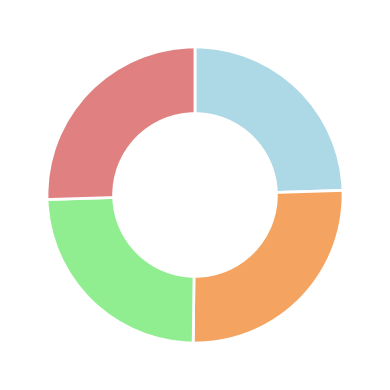

Does any single category account for the majority?

No